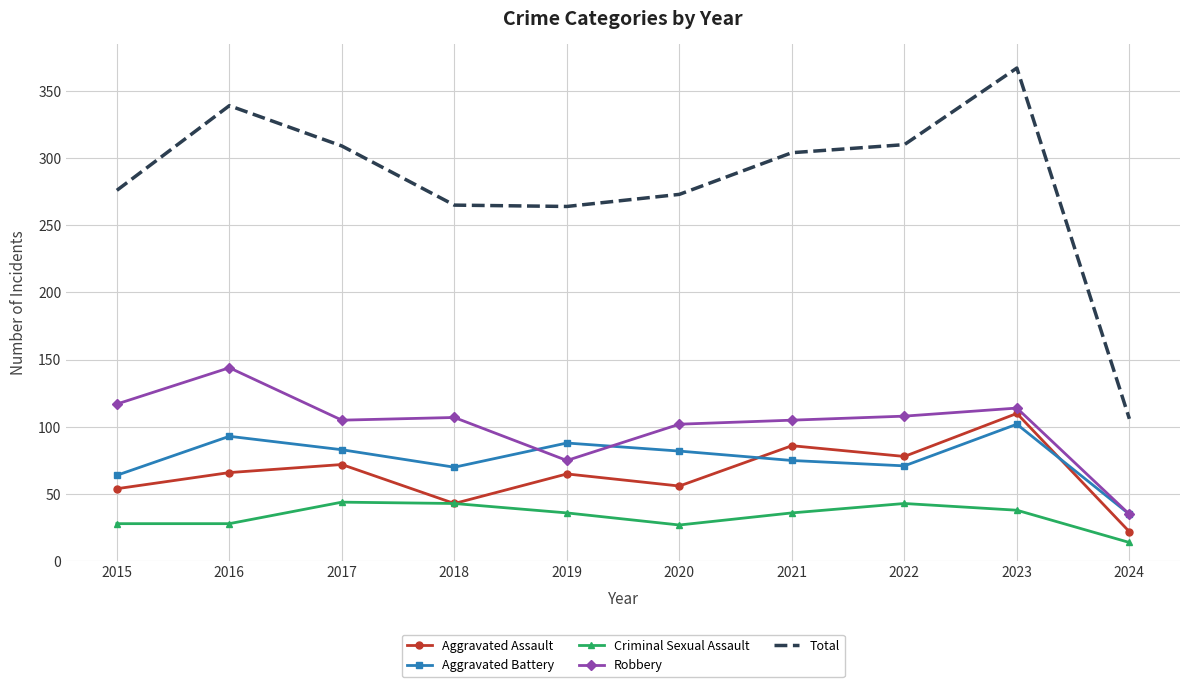

True or false: Robbery and Criminal Sexual Assault cross at least once.

False